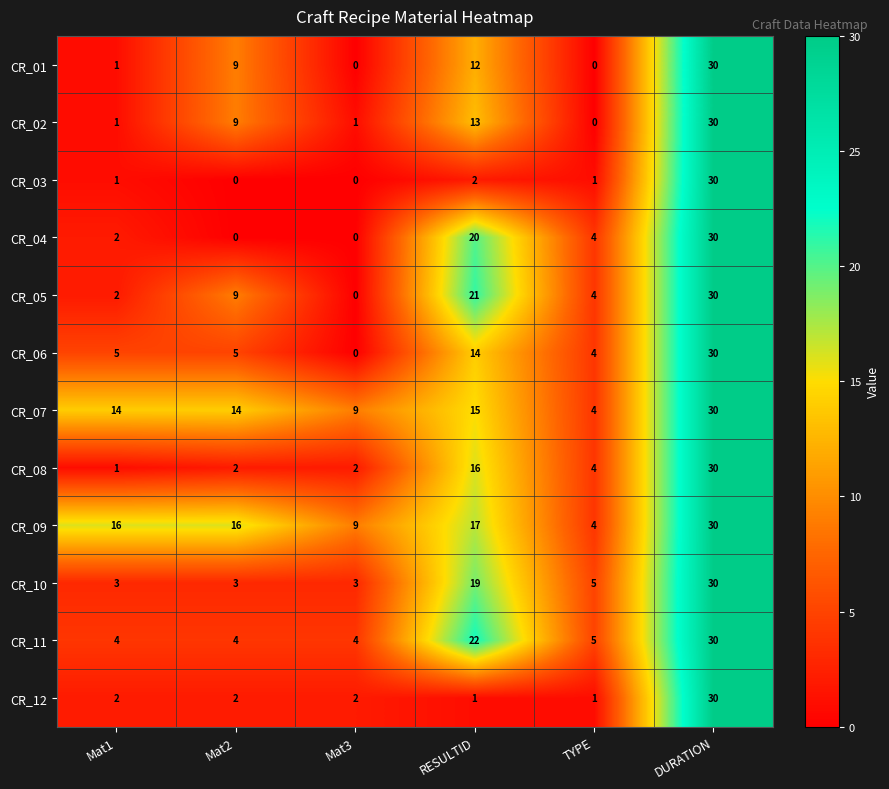

What is the difference between the second highest and second lowest values in the CR_02 series?

12